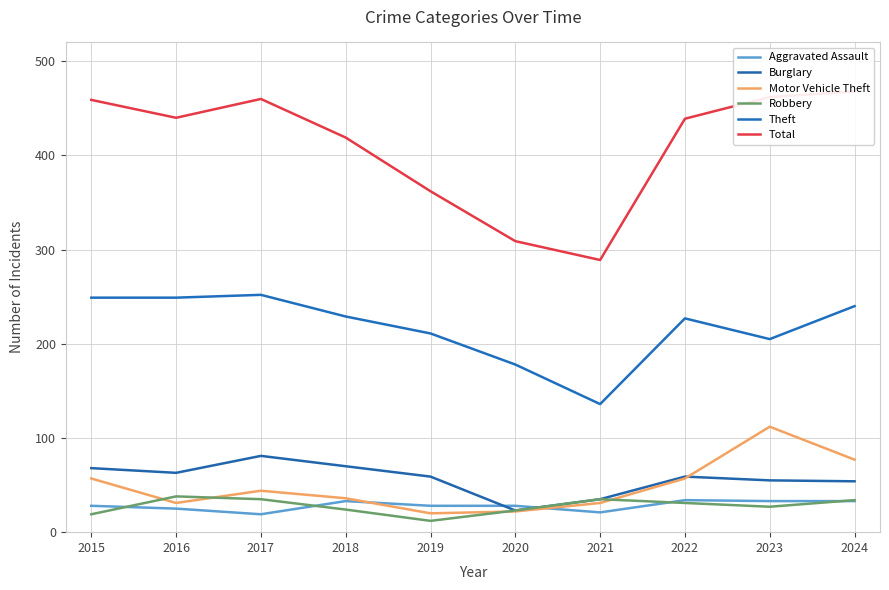

At how many categories does at least one series exceed 339?

8